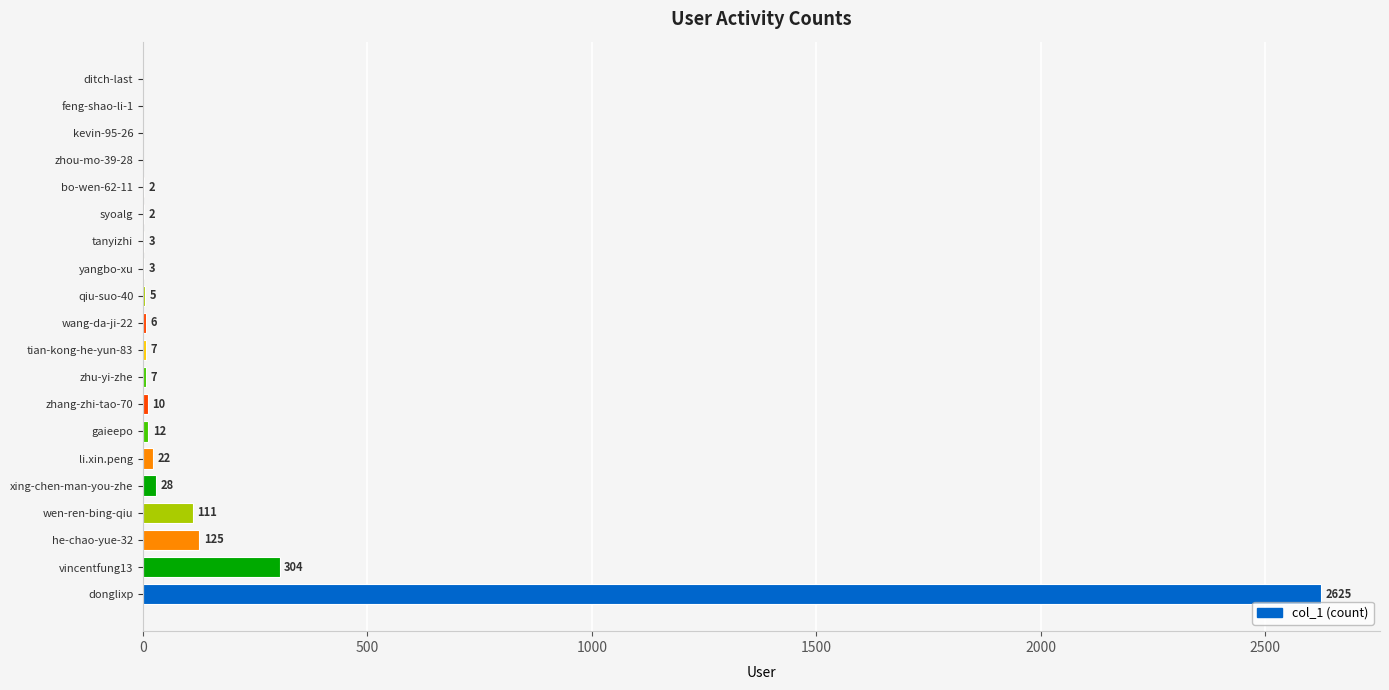

How many categories are shown in the chart?

20